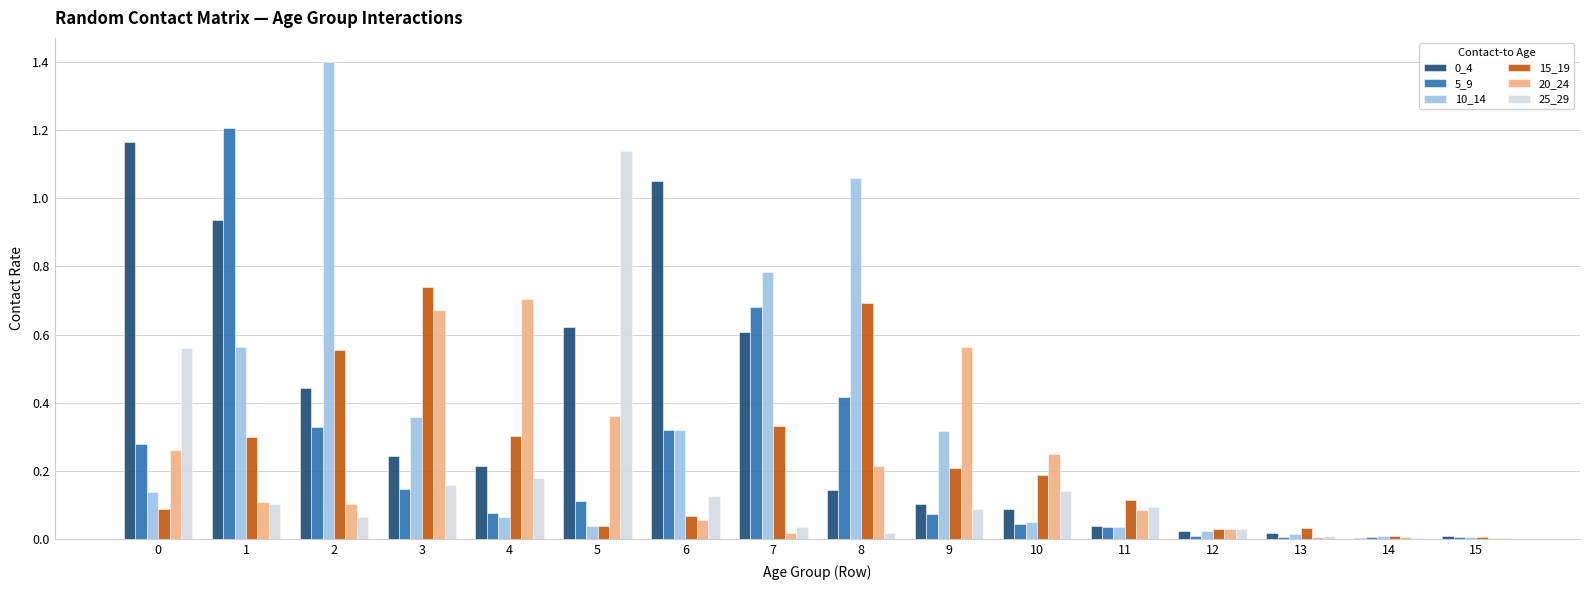

What is the sum of all 0_4 values?

5.7